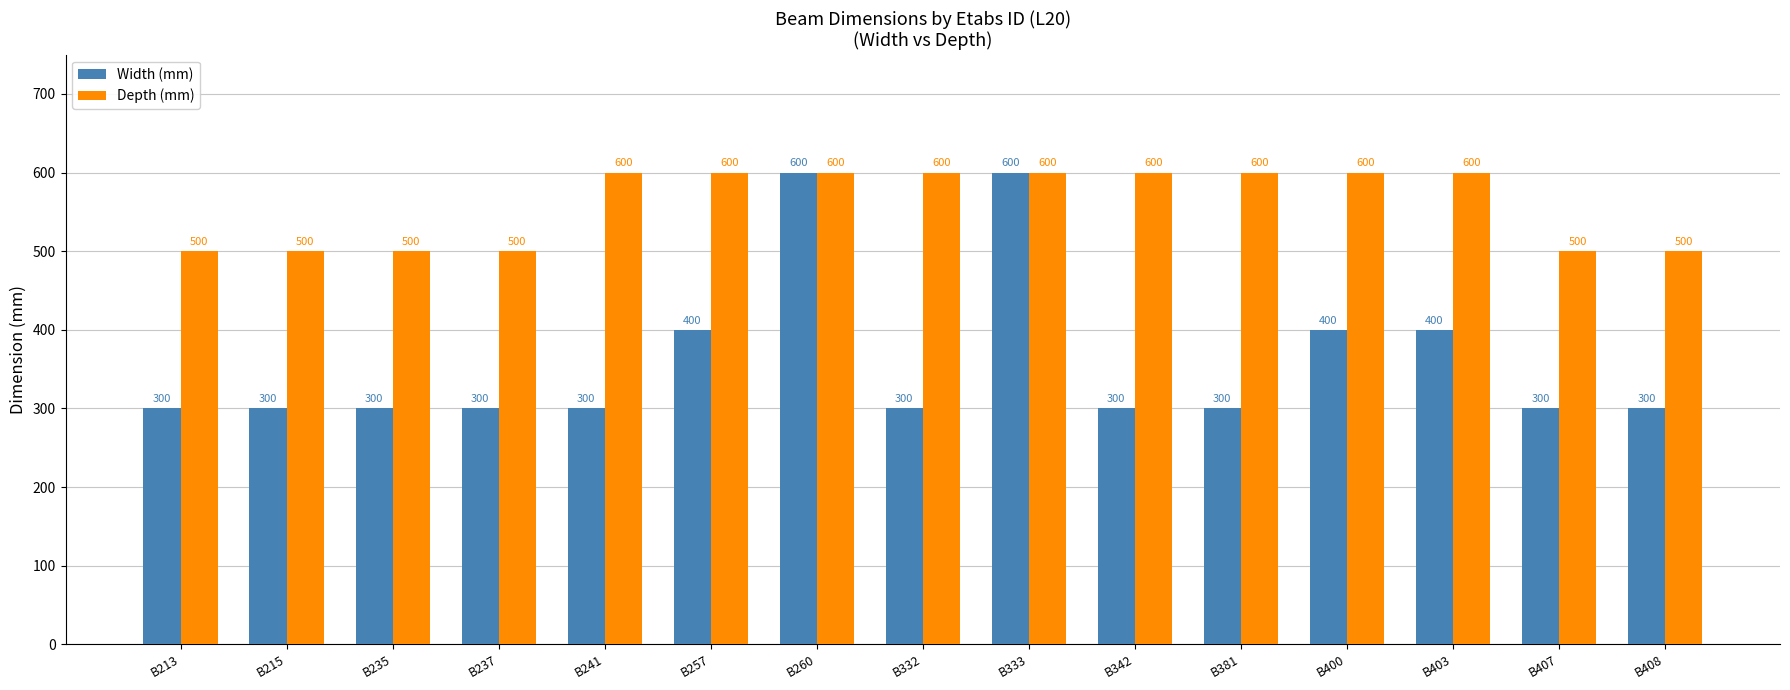

What is the sum of the Depth (mm) values at B400 and B241?

1200